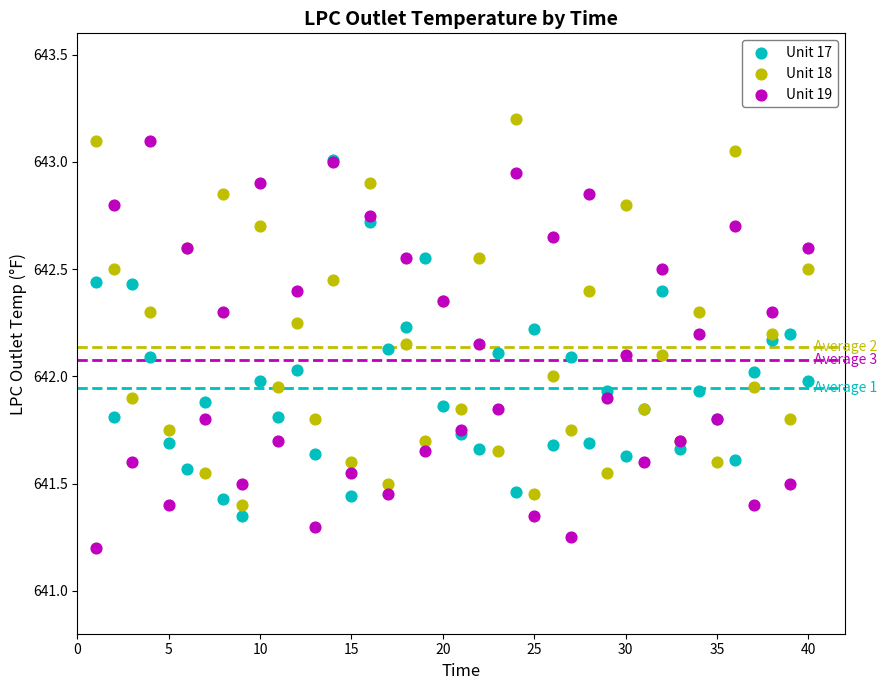

What are all the series names shown in the legend?

Unit 17, Unit 18, Unit 19